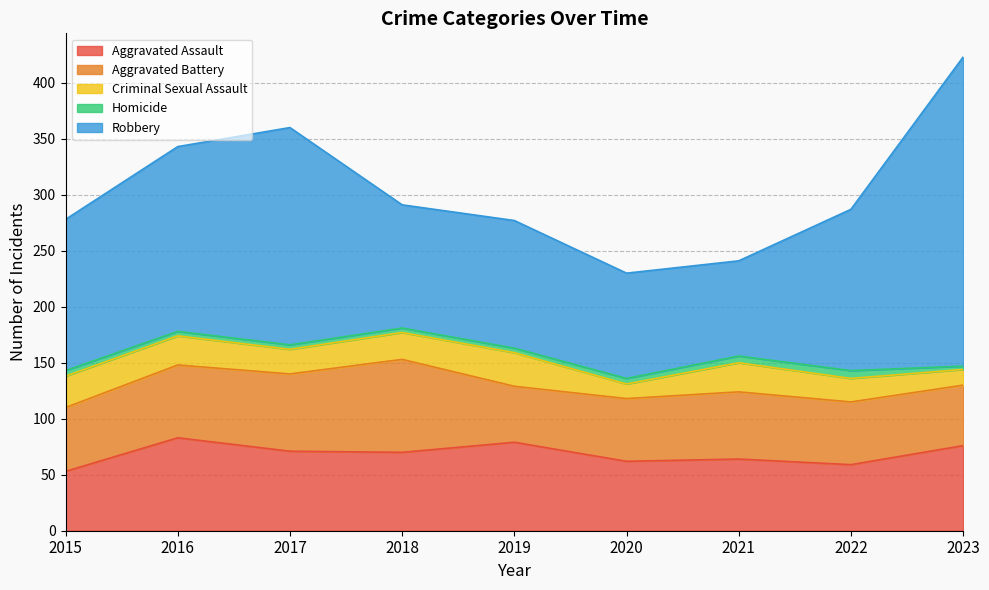

True or false: Homicide and Criminal Sexual Assault intersect in this chart.

False